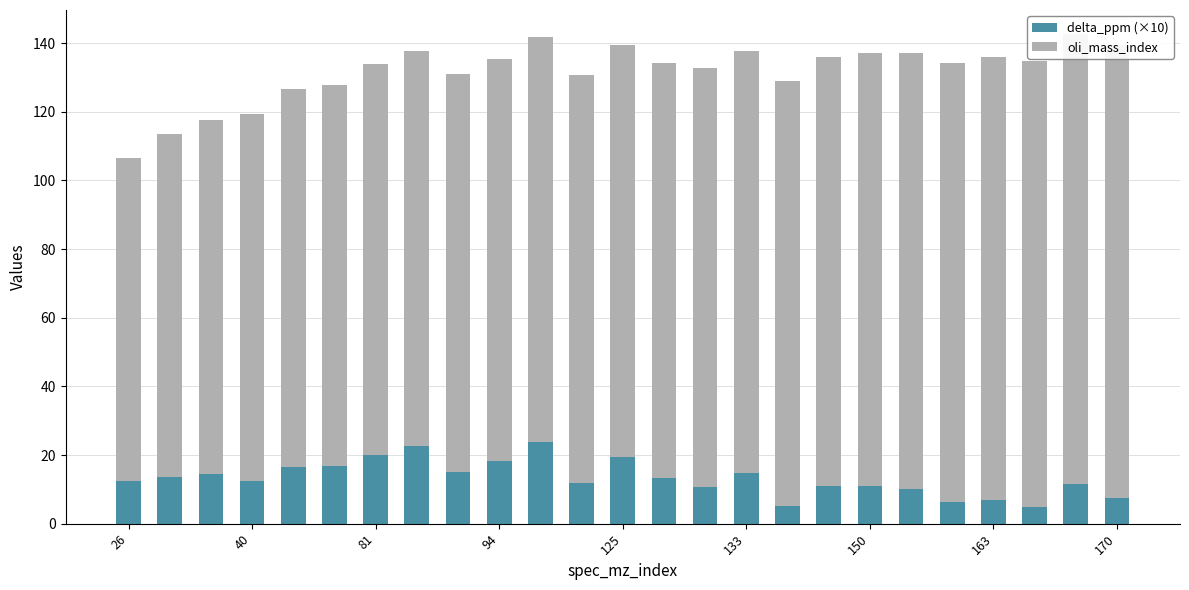

Rank the series at 125 from highest to lowest value.

oli_mass_index, delta_ppm (×10)